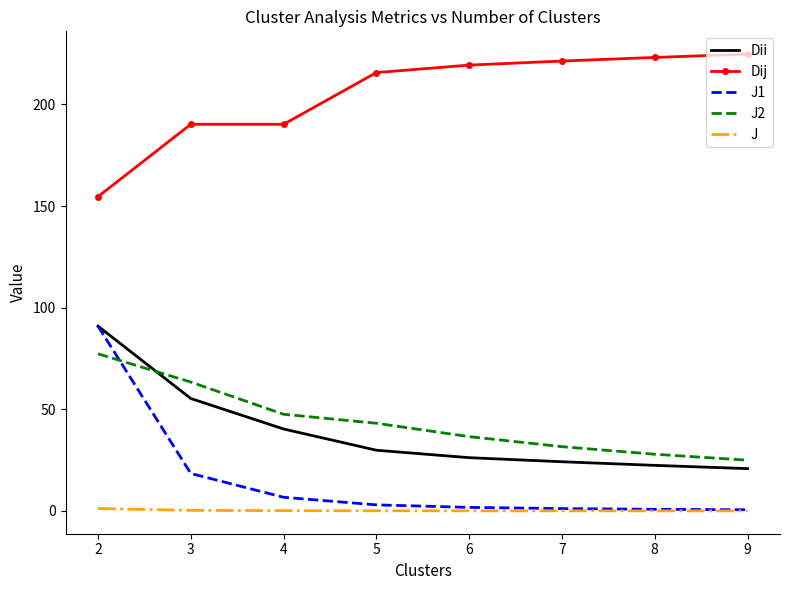

What is the average value of the J1 series?

15.4